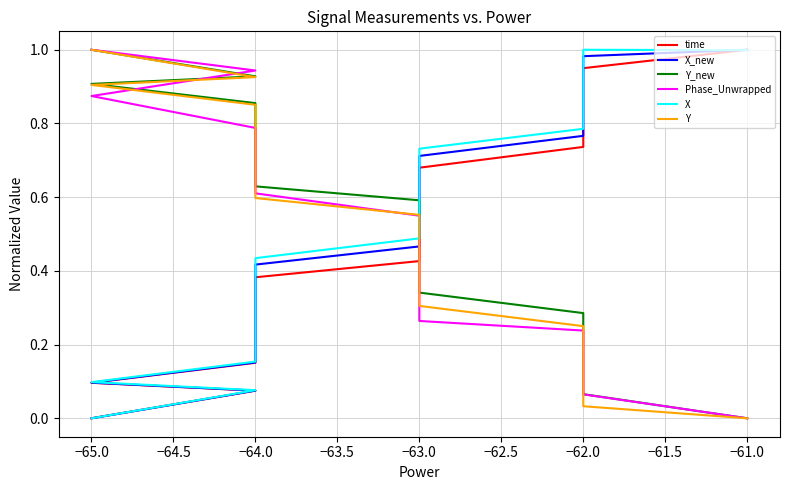

Rank the series by their maximum value, from highest to lowest.

time, X_new, Y_new, Phase_Unwrapped, X, Y